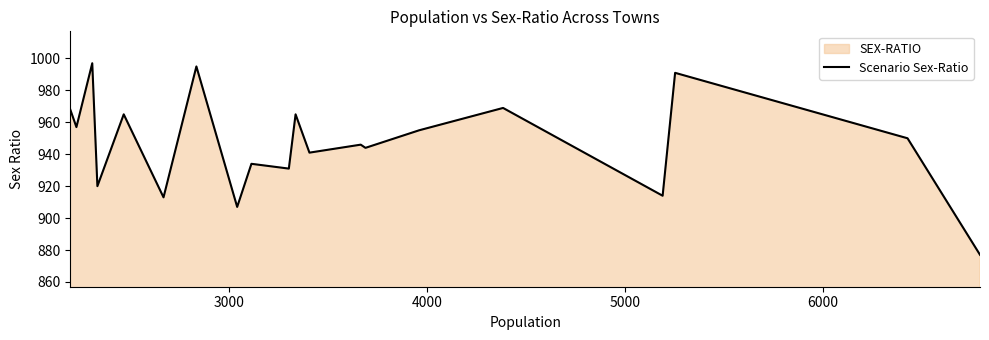

What is the minimum value shown in the chart?

877